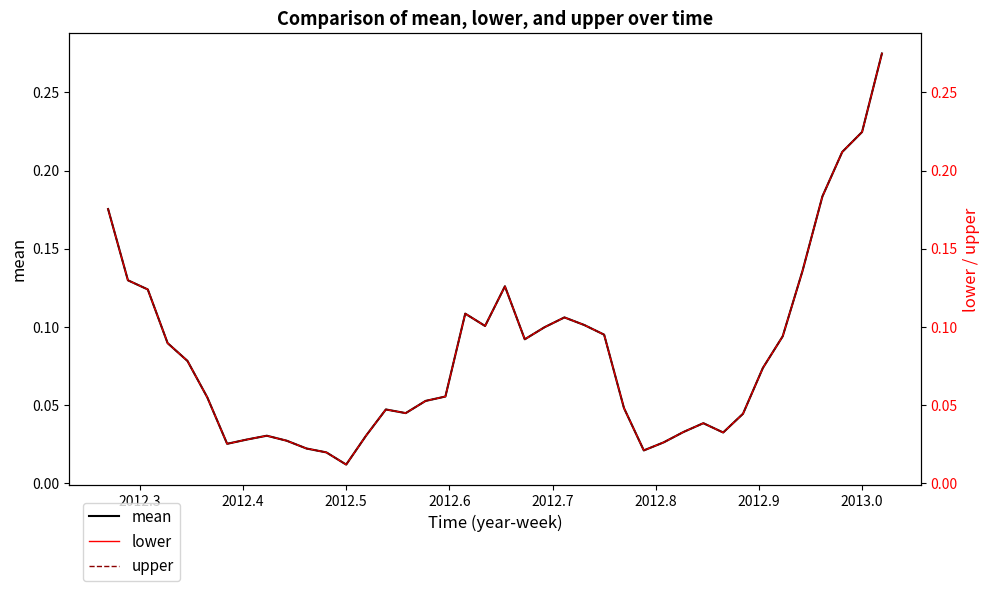

In lower, how many points are higher than both neighbors (excluding endpoints)?

6